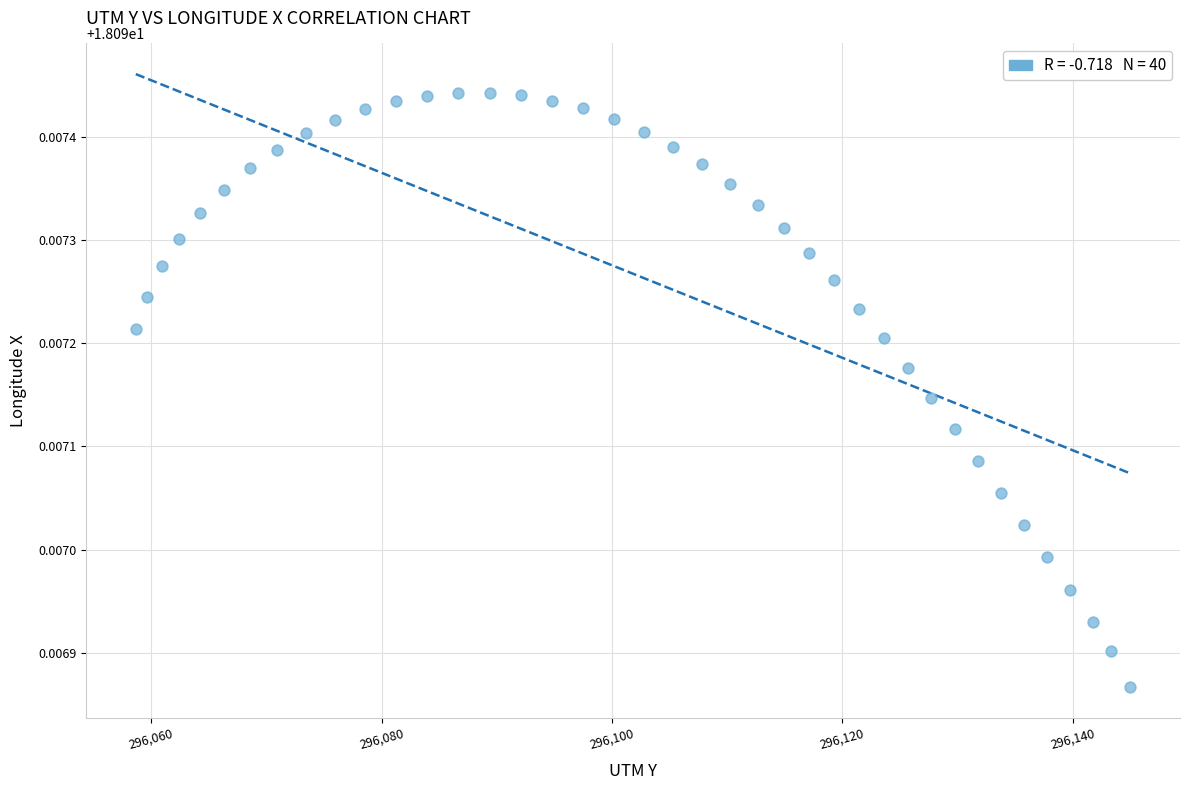

What is the range of X values (max minus min)?

86.3